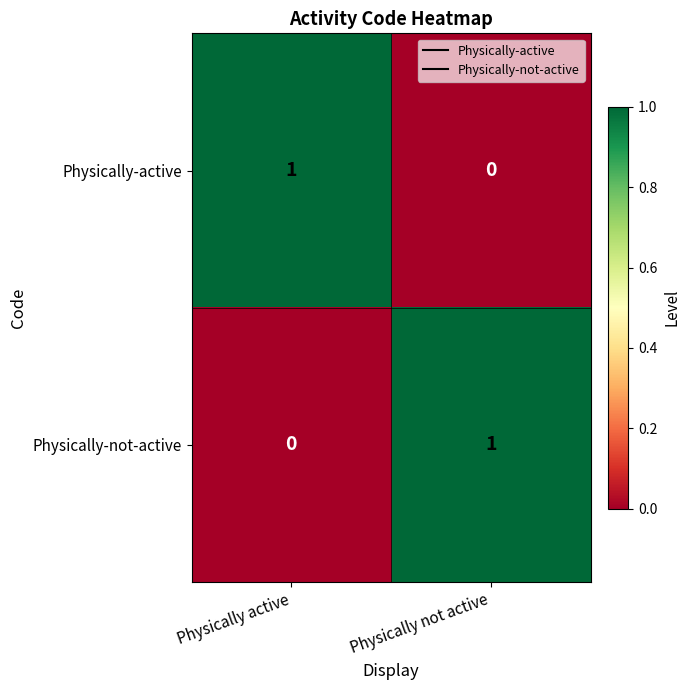

Is the value of Physically-active at Physically active greater than the value of Physically-not-active at Physically active?

Yes